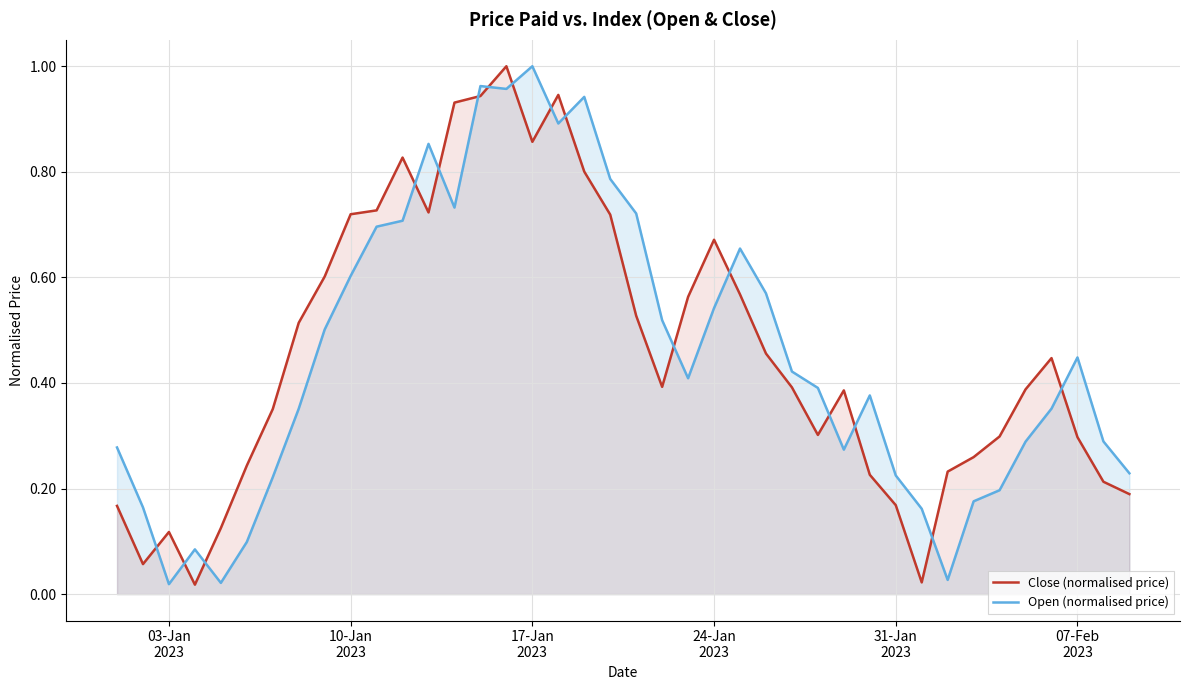

Which series ends up on top after the final intersection of Open (normalised price) and Close (normalised price)?

Open (normalised price)